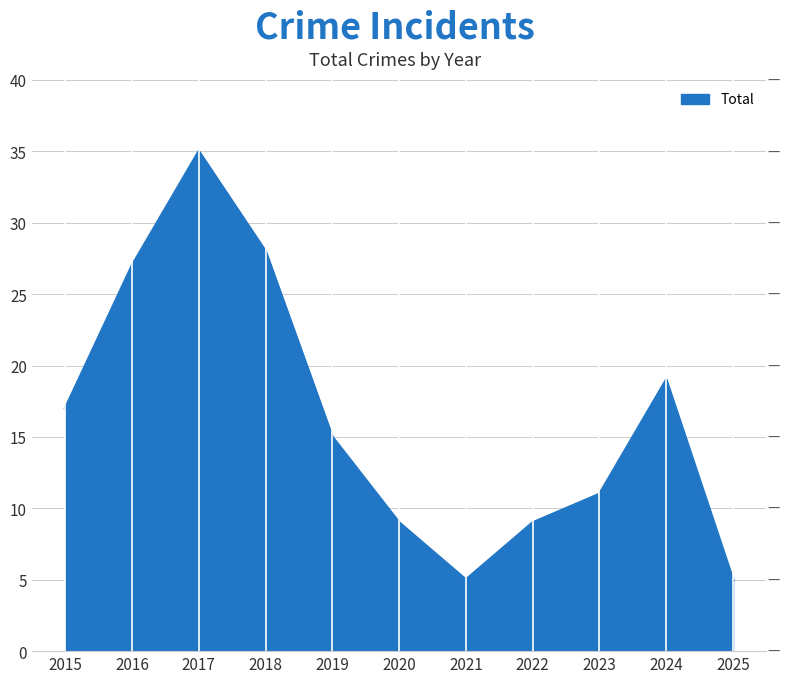

Reading right to left, transcribe all the data shown in this chart.

5	19	11	9	5	9	15	28	35	27	17